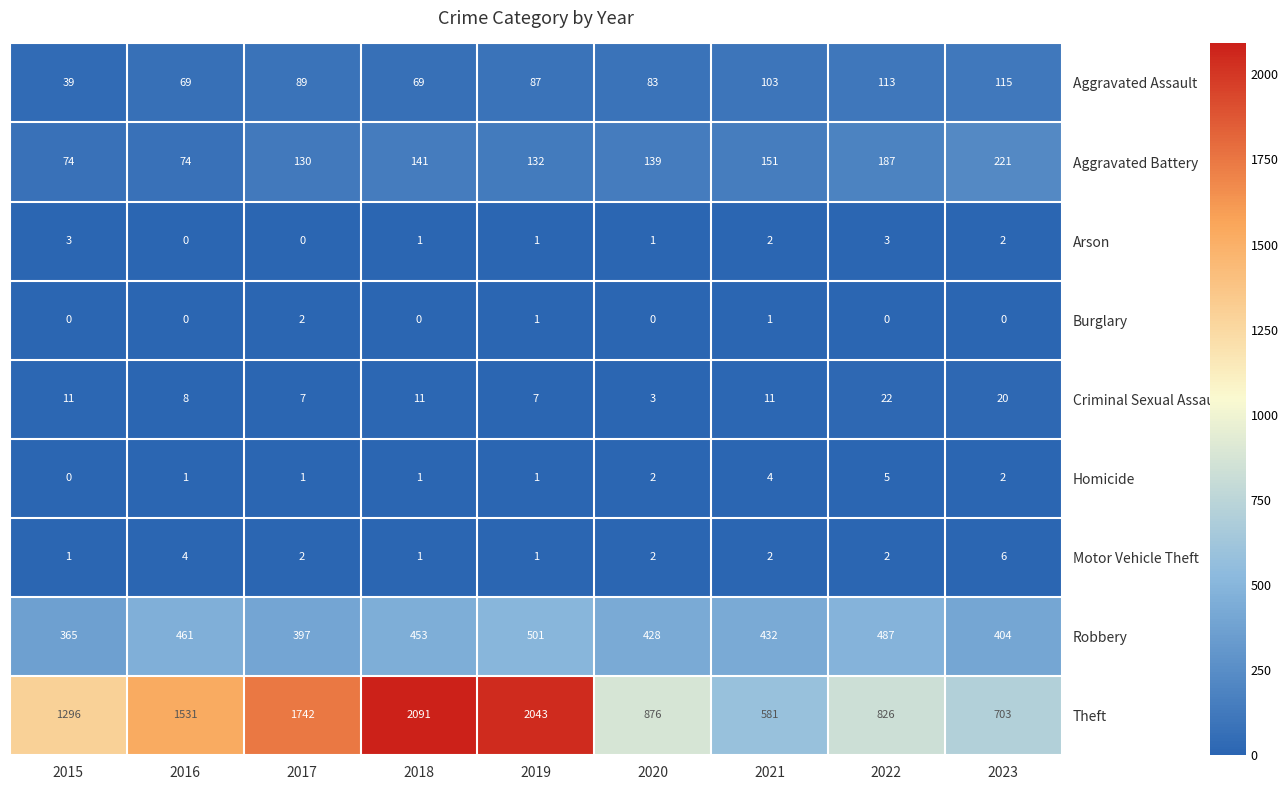

Which series has the largest total across all categories?

Theft